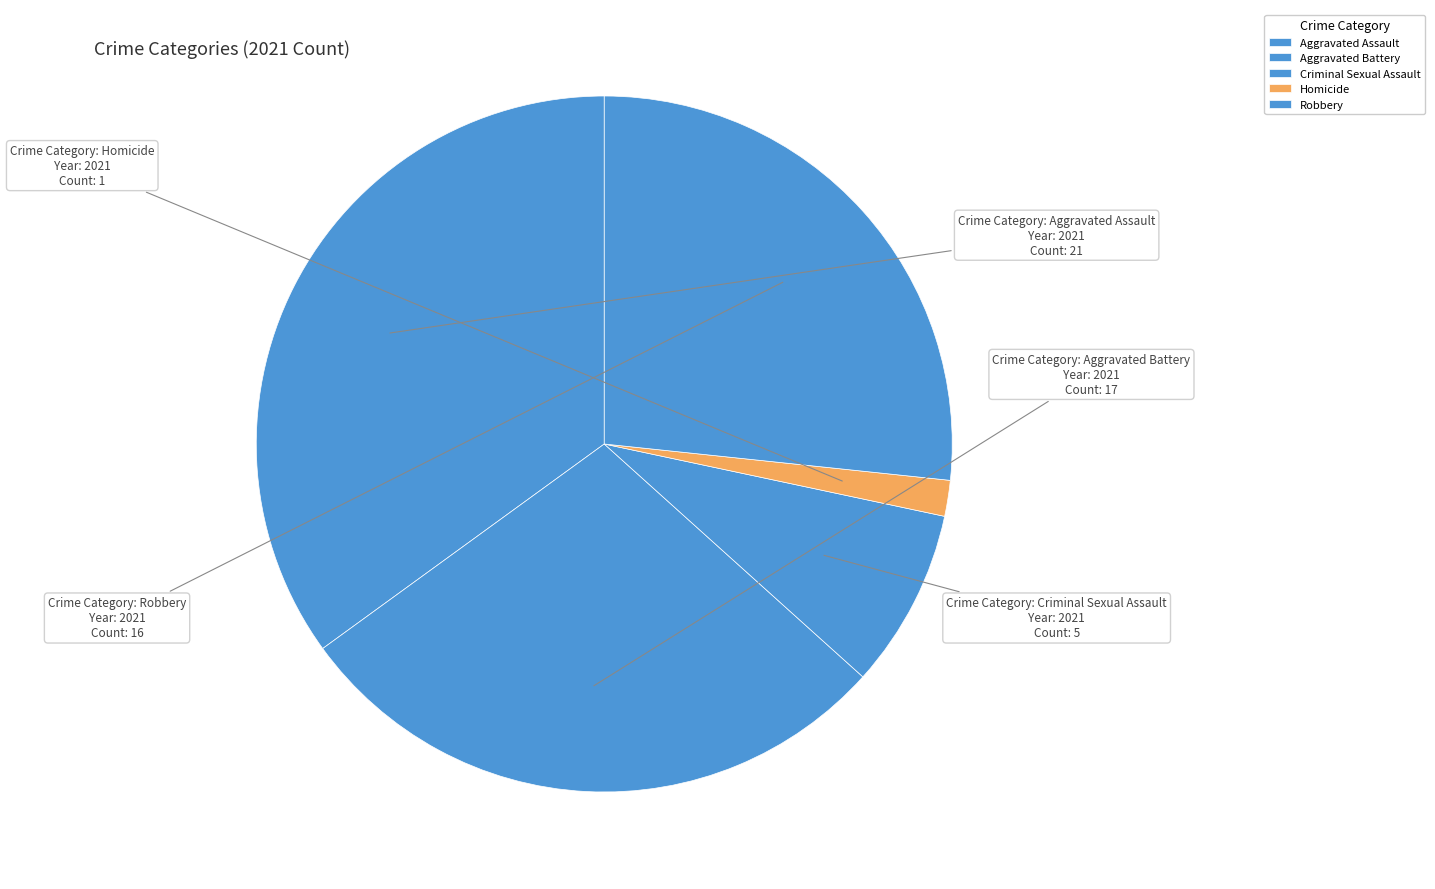

How many segments does this pie chart have?

5